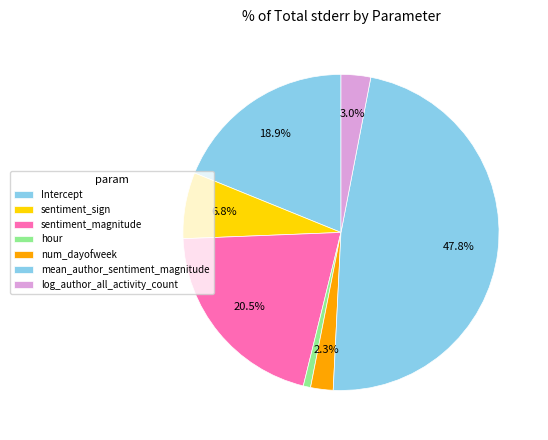

Which slice is the smallest?

hour